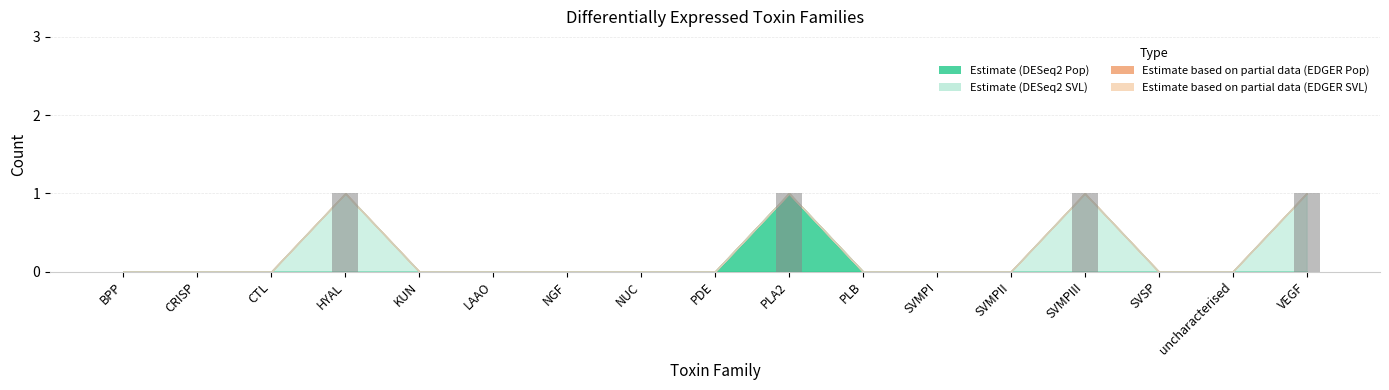

Is it true that the value at PLA2 is 0?

False